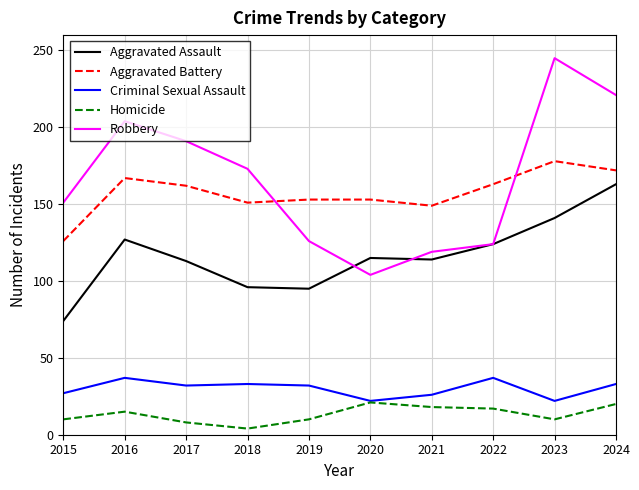

True or false: Robbery and Criminal Sexual Assault cross at least once.

False